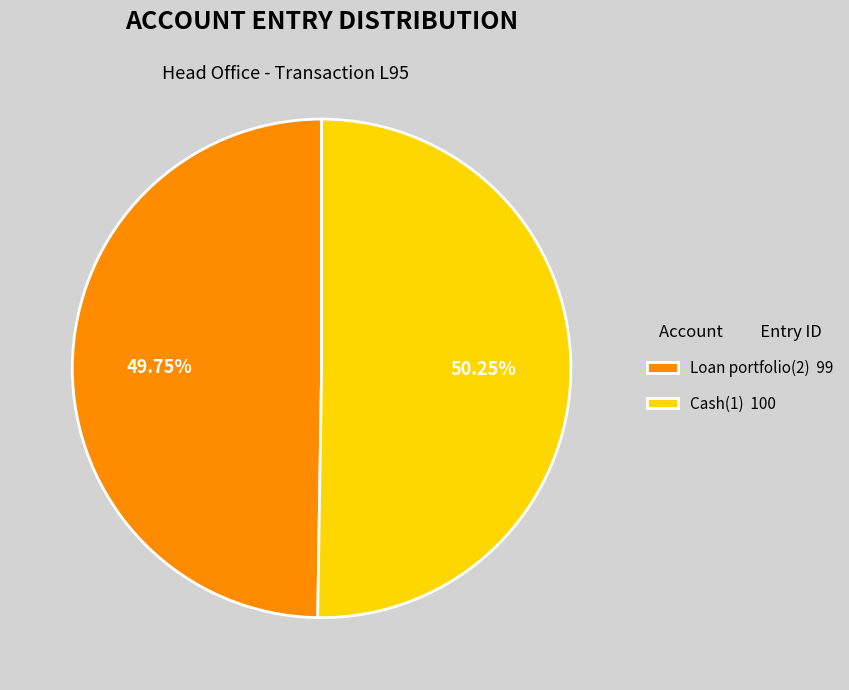

What percentage is the Loan portfolio(2) slice, to the nearest percent?

50%